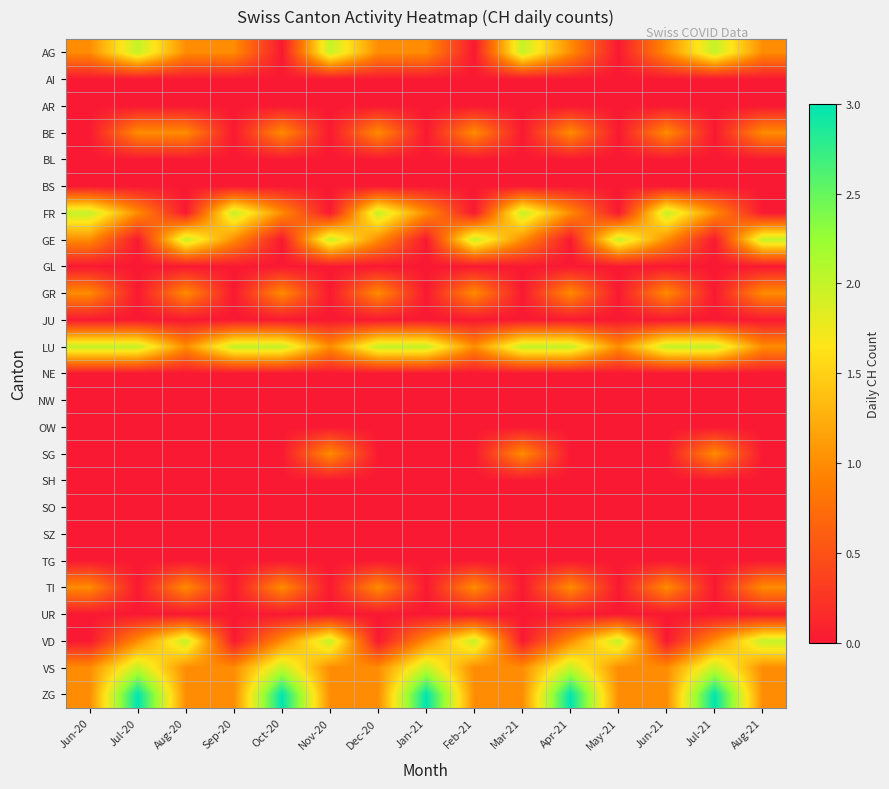

What is the total value across all series at May-21?

7